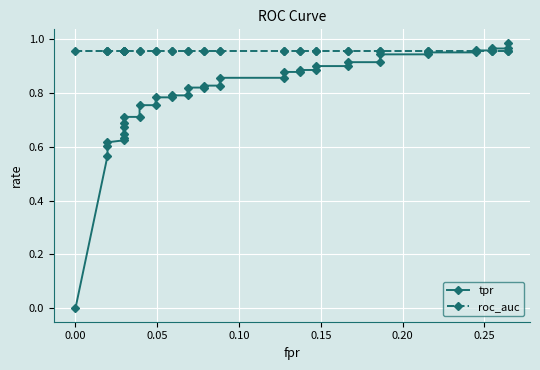

How many values in tpr are above zero?

39